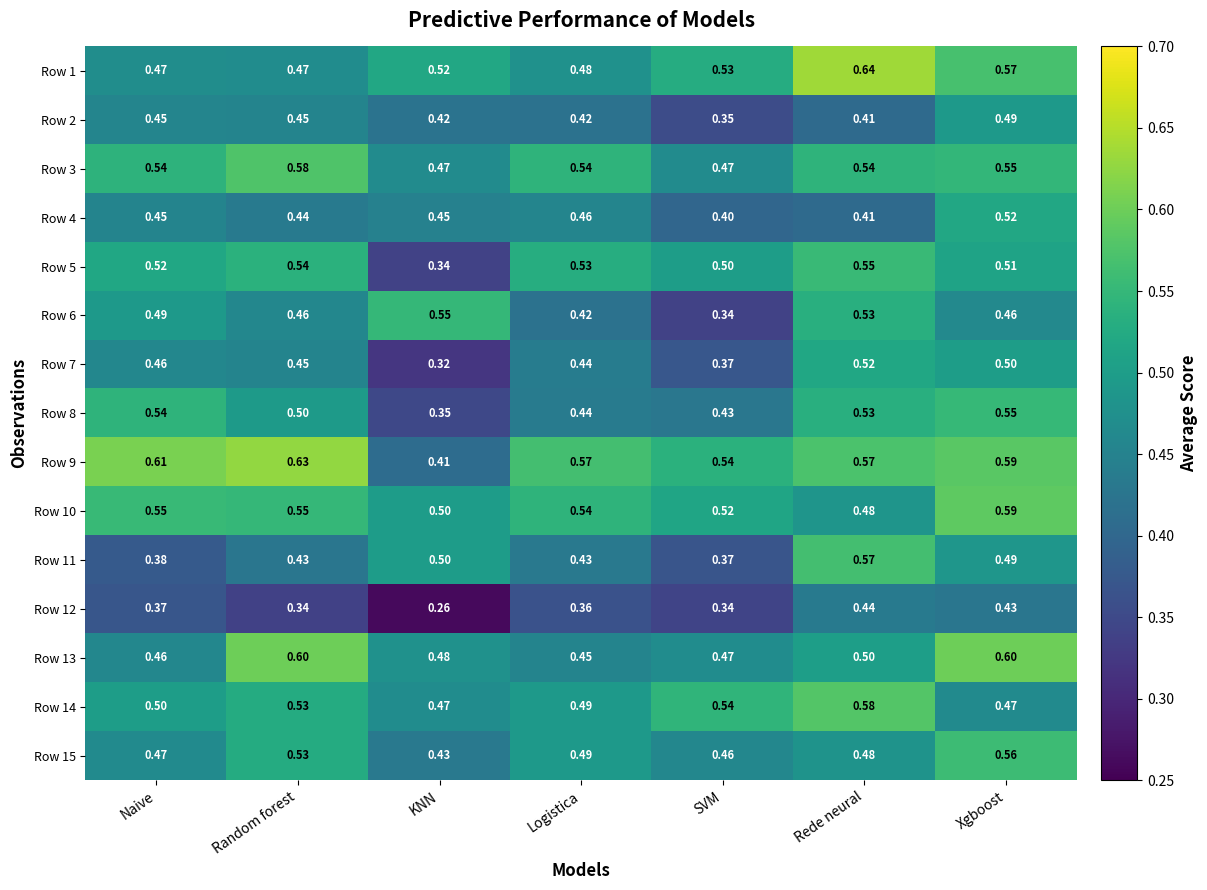

What is the total value across all series at Random forest?

7.5